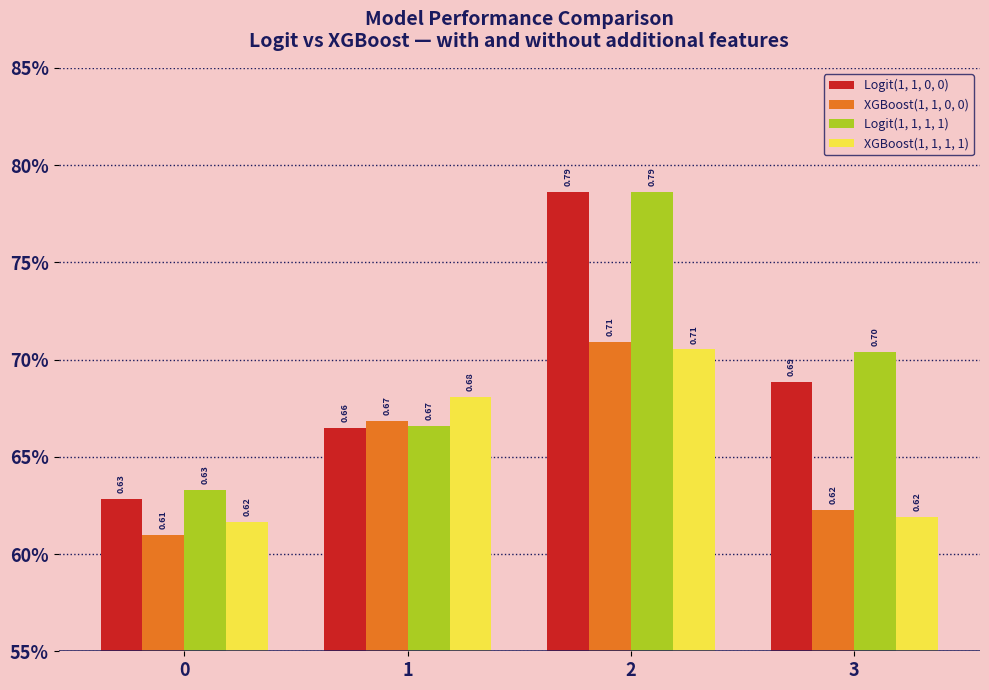

What is the sum of all Logit(1, 1, 0, 0) values?

2.8